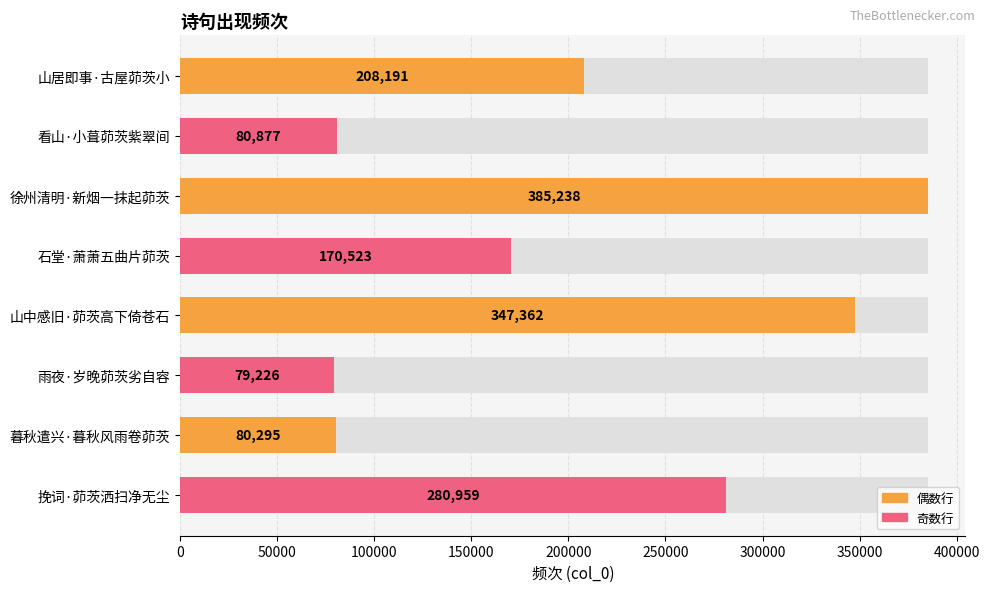

How many data points does each series have?

8